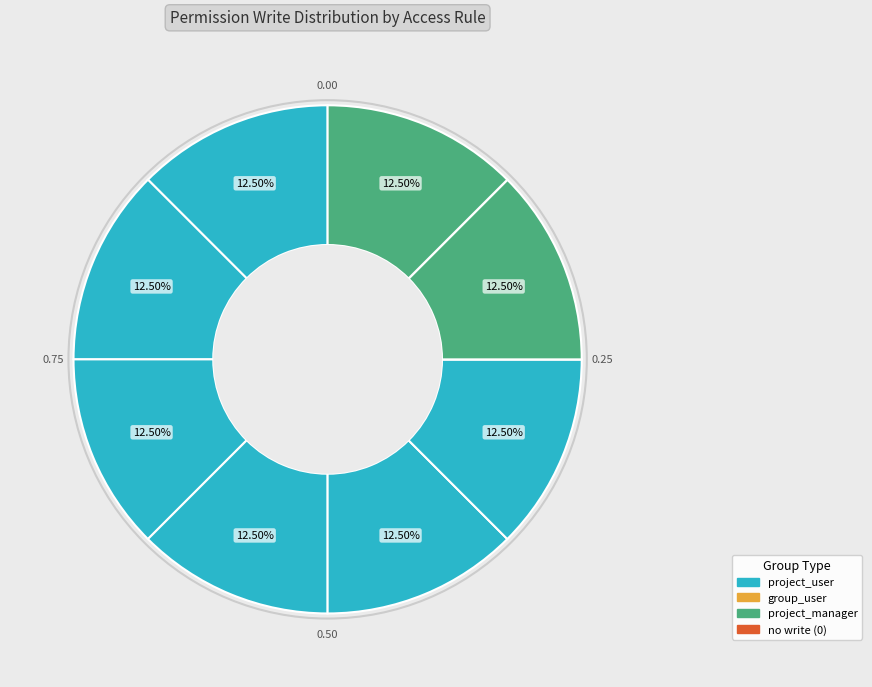

Count the number of slices in the pie.

12